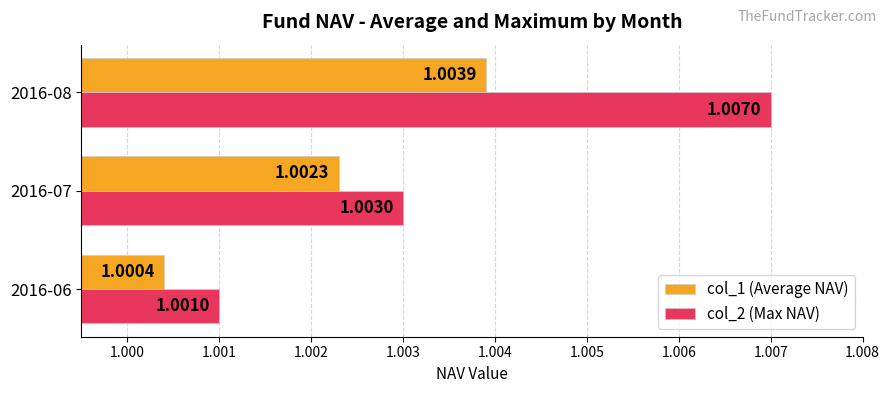

List the series in order of their overall mean, lowest first.

col_1 (Average NAV), col_2 (Max NAV)